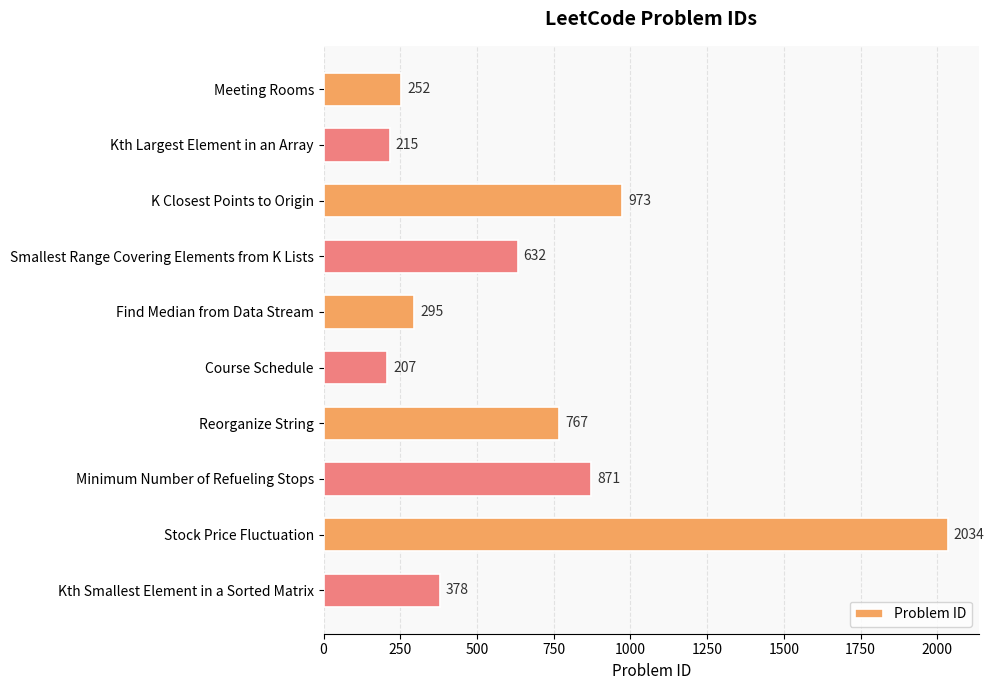

List the labels in order of value, smallest first.

Course Schedule, Kth Largest Element in an Array, Meeting Rooms, Find Median from Data Stream, Kth Smallest Element in a Sorted Matrix, Smallest Range Covering Elements from K Lists, Reorganize String, Minimum Number of Refueling Stops, K Closest Points to Origin, Stock Price Fluctuation